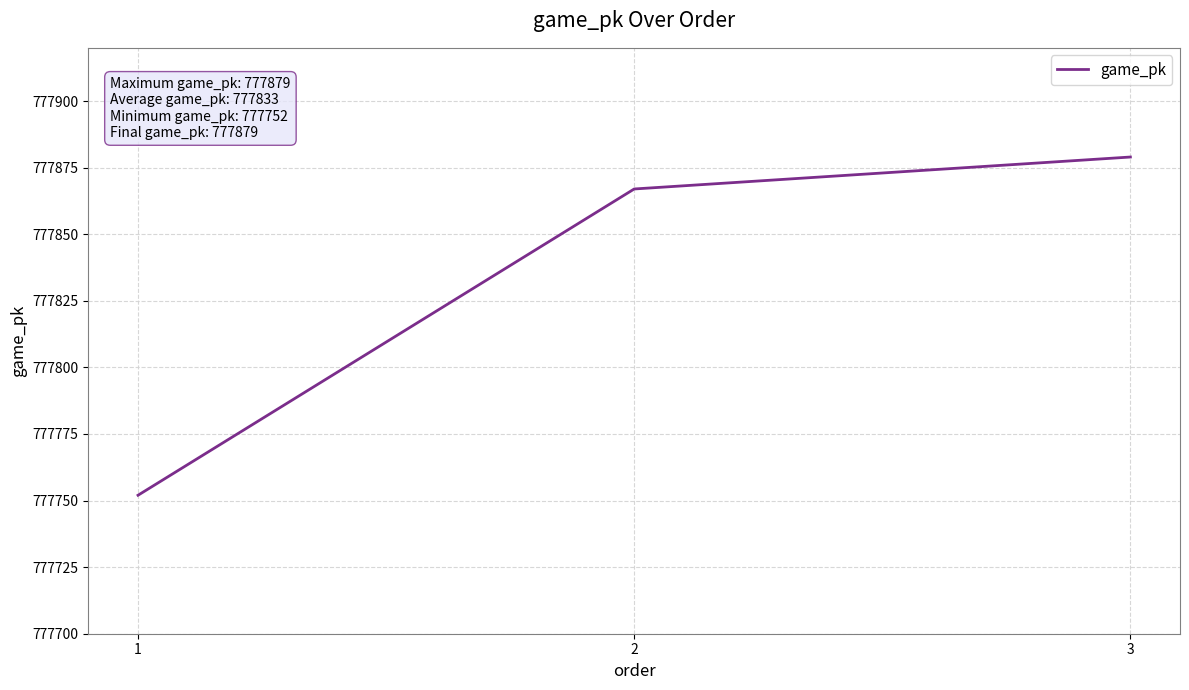

Reading right to left, list all the values displayed in this chart.

3=777879	2=777867	1=777752